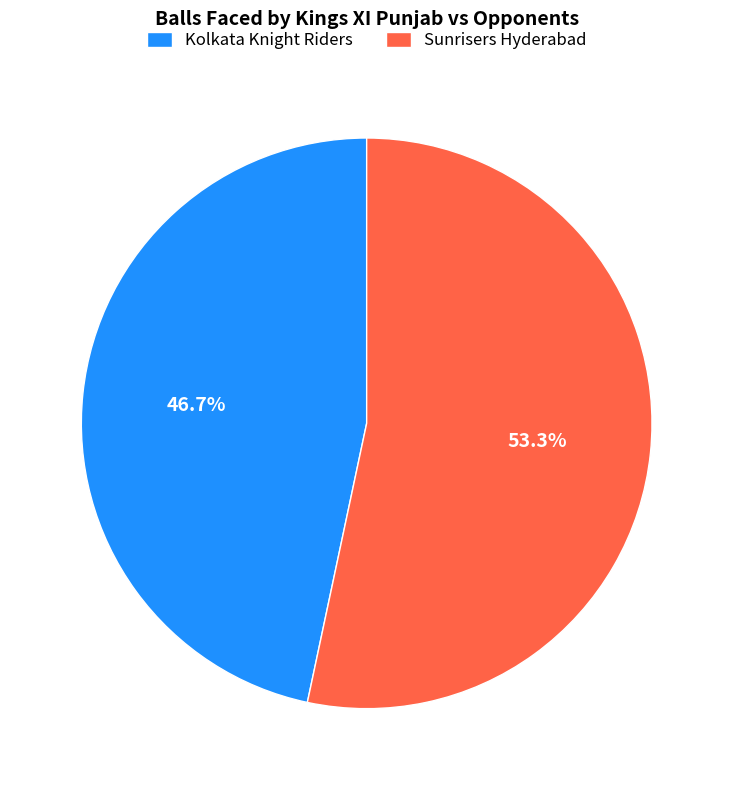

To the nearest percent, what percentage of the pie is Kolkata Knight Riders?

47%